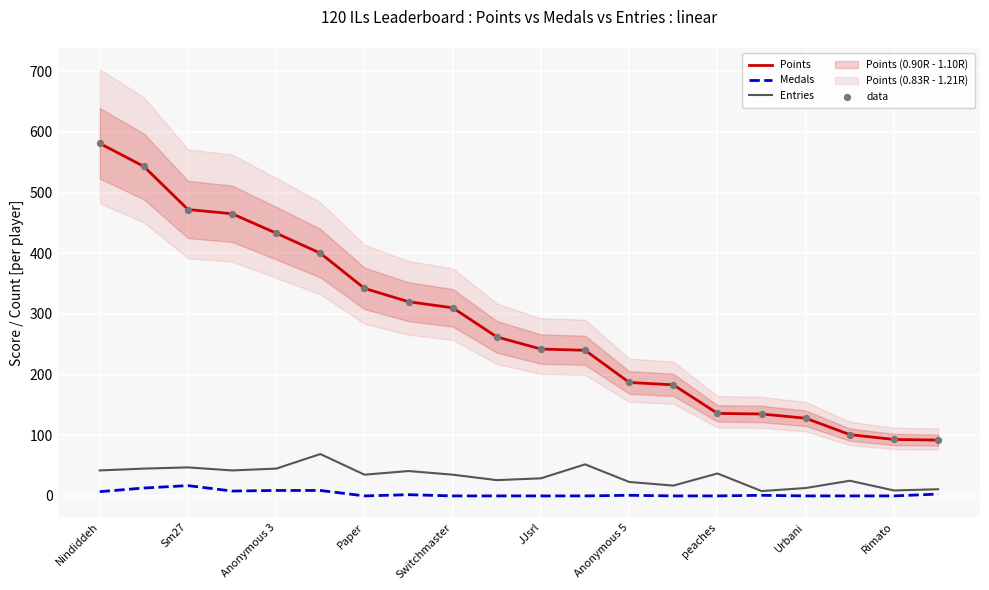

Which series contains the lowest Y value?

Medals